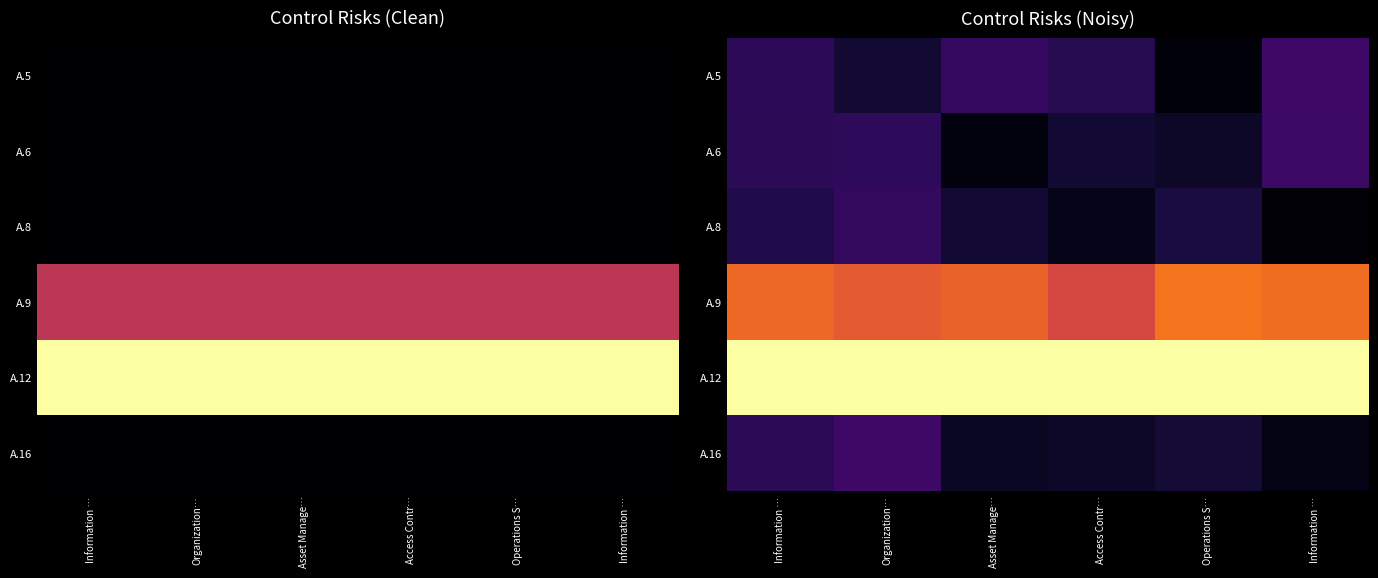

List the labels in order of A.12 value, smallest first.

Access Contr…, Operations S…, Organization…, Asset Manage…, Information …, Information …